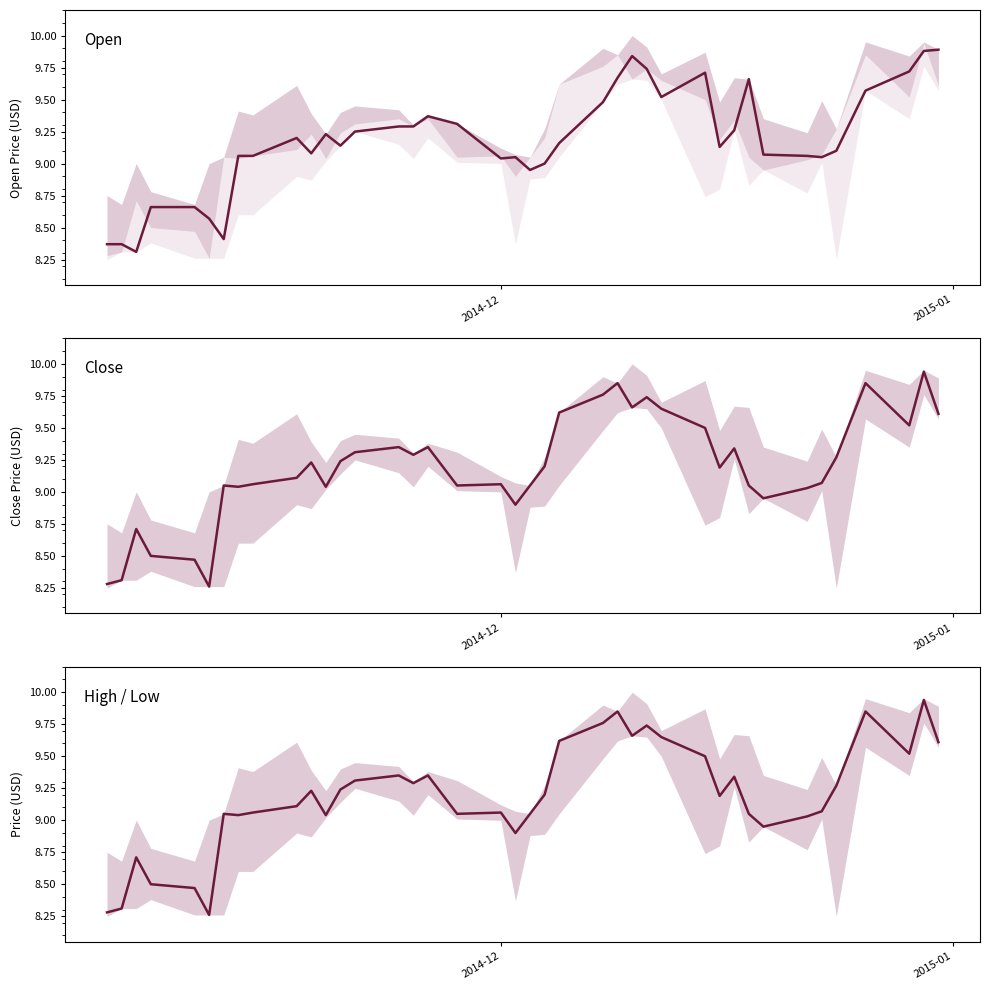

What are all the series names shown in the legend?

Open, Close, High / Low